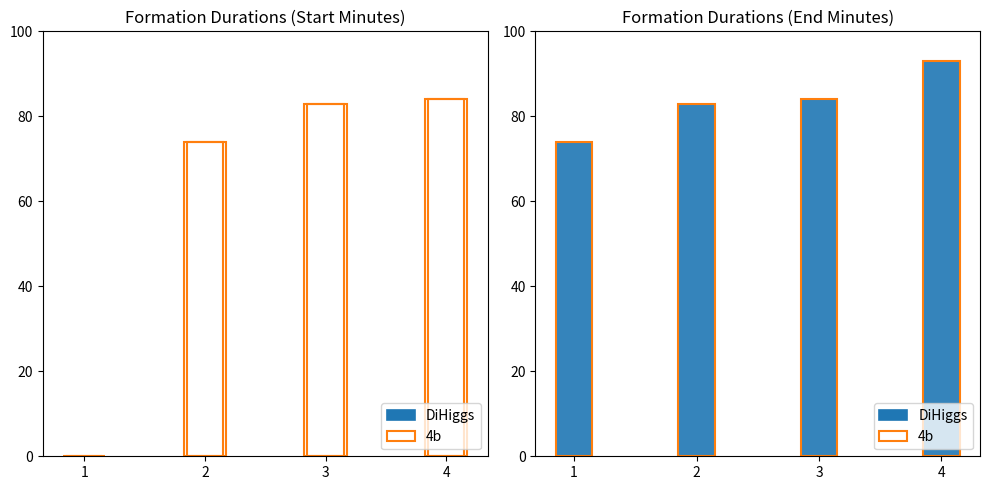

The DiHiggs series shows 57 at 3. True or false?

False